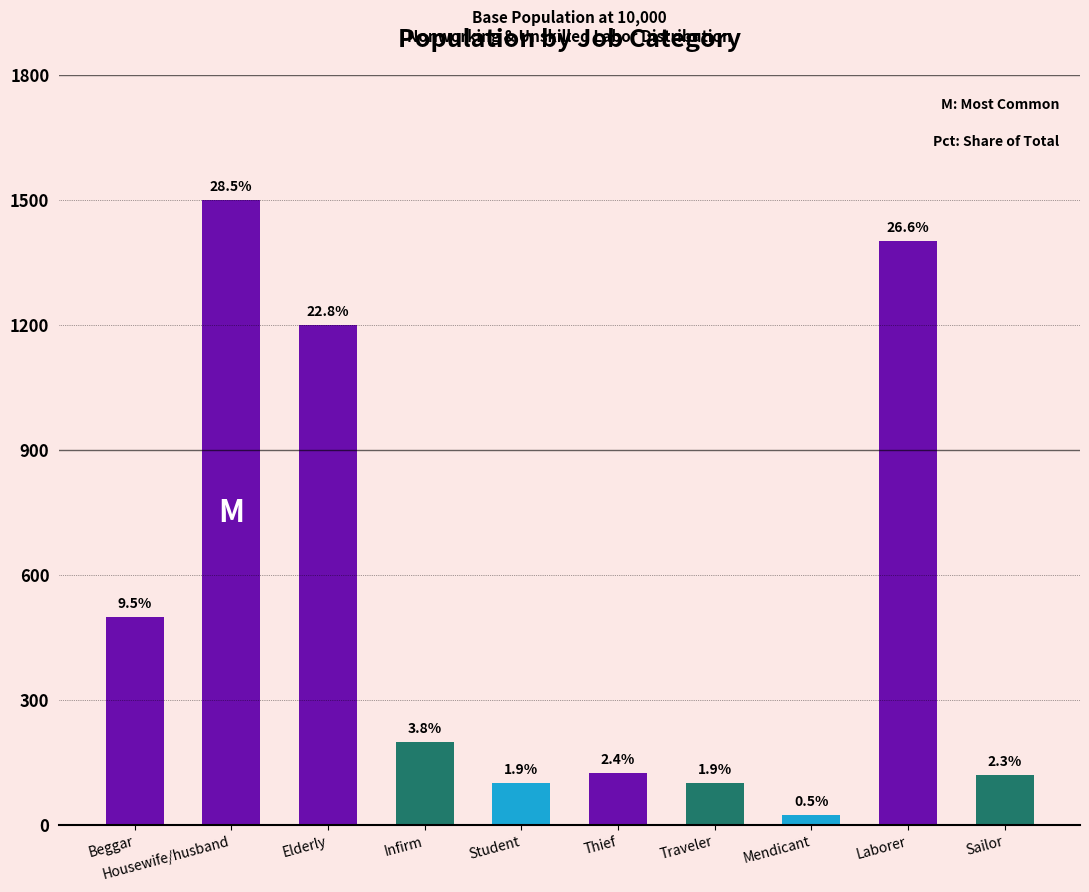

Does the chart contain any negative values?

No